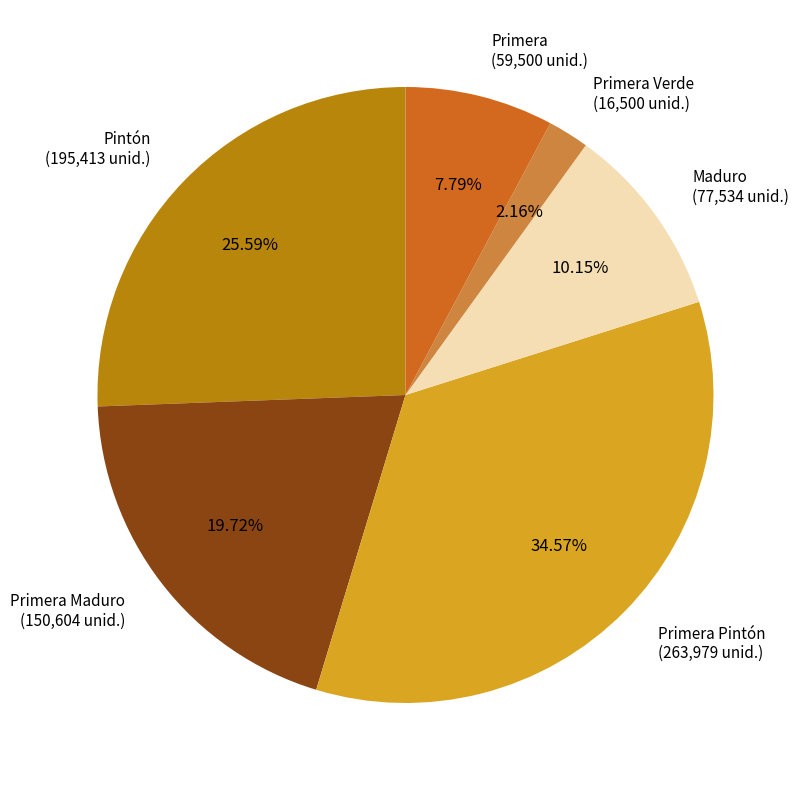

Between Primera Pintón (263,979 unid.) and Pintón (195,413 unid.), which is larger?

Primera Pintón (263,979 unid.)